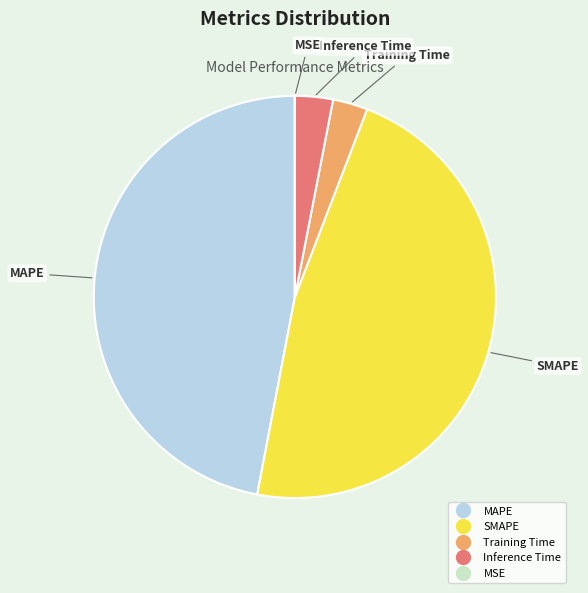

Does Inference Time represent more than half of the total?

No